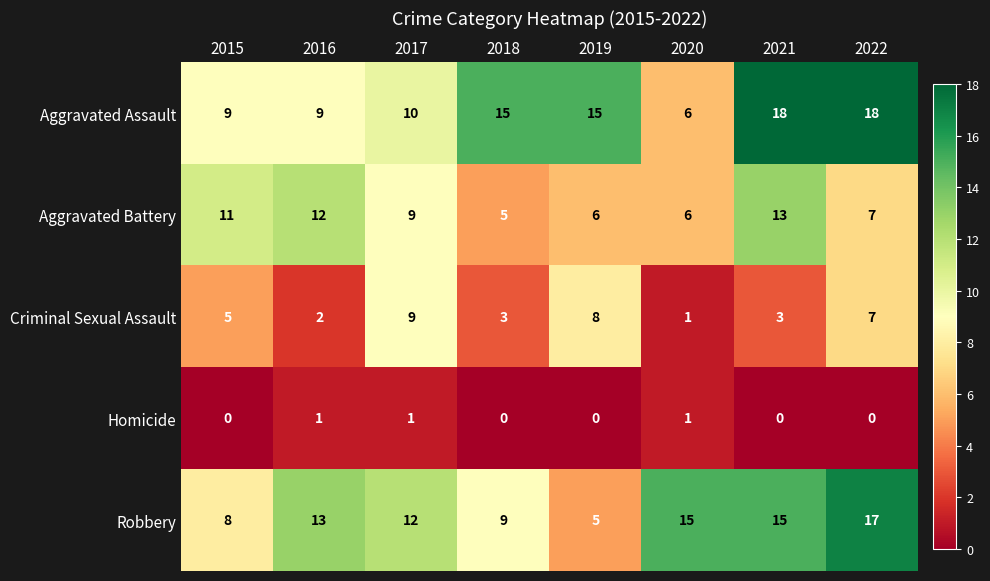

True or false: Homicide has a value of 0 at 2022.

True